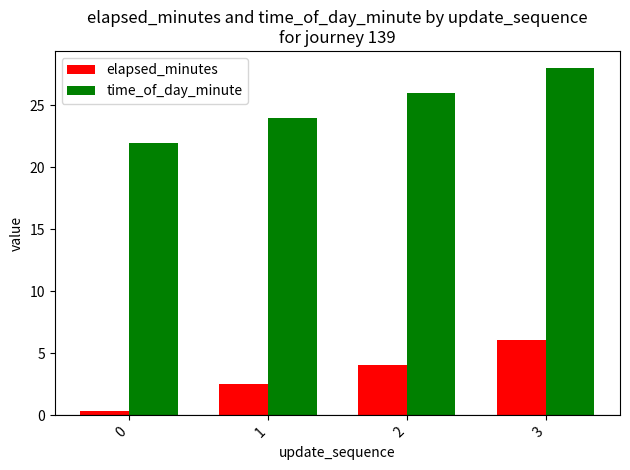

Is it true that elapsed_minutes equals 2.5 at 1?

True